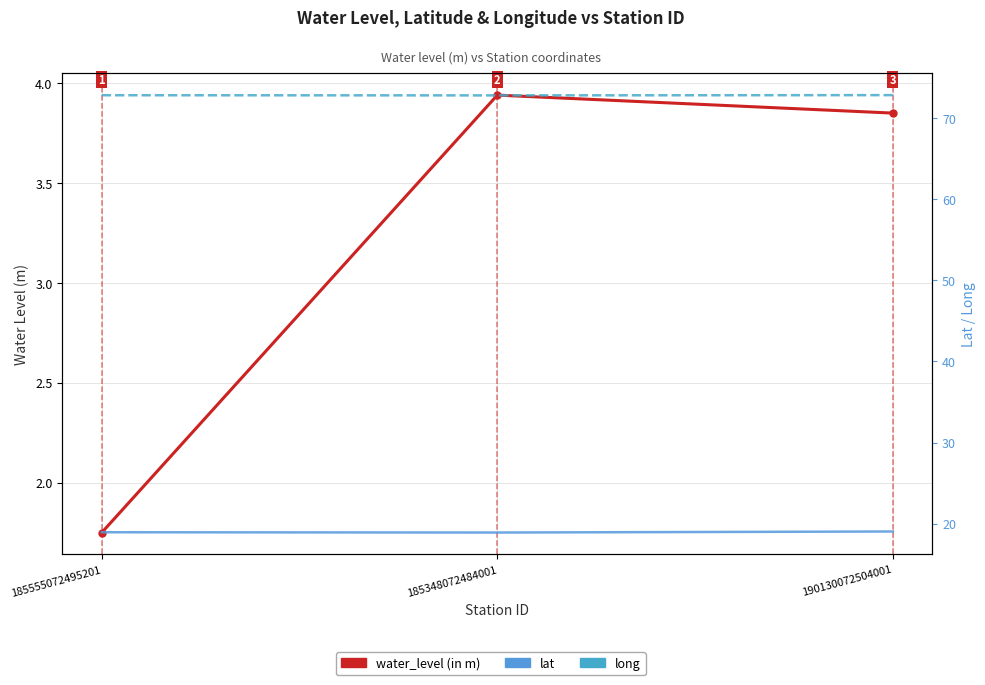

Does the chart have visible grid lines?

Yes